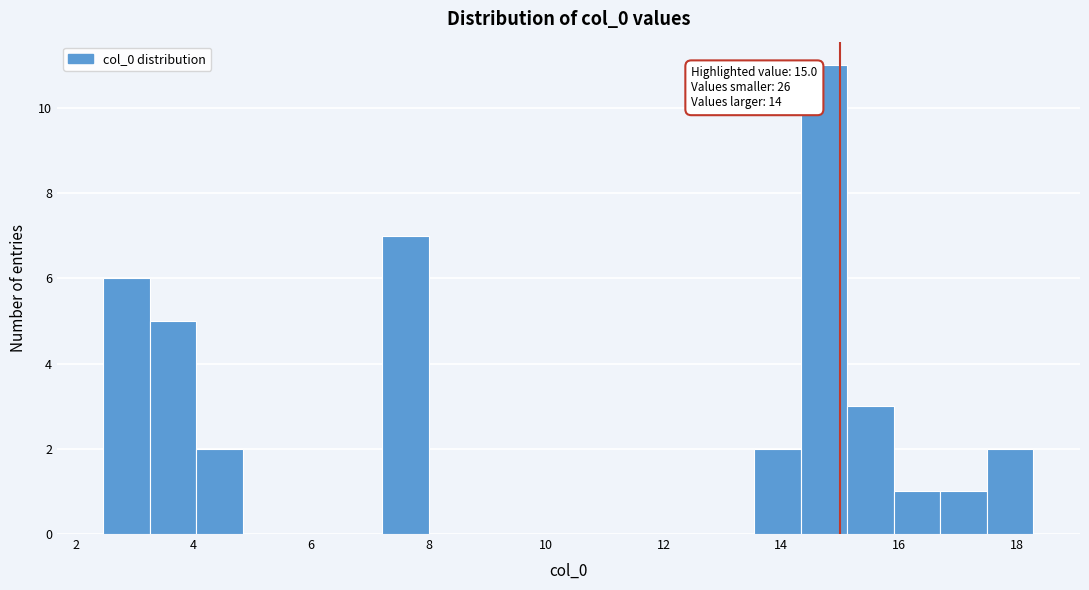

Read against the x-axis, roughly where is the centre of the tallest bar?

14.8